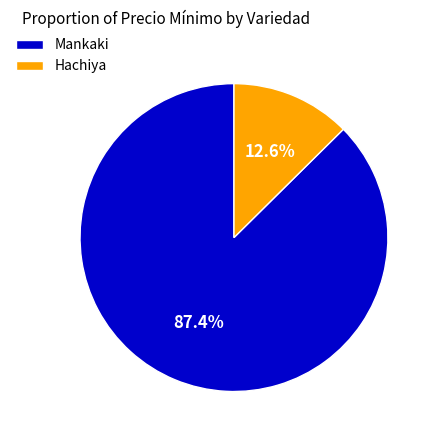

Does any single category account for the majority?

Yes